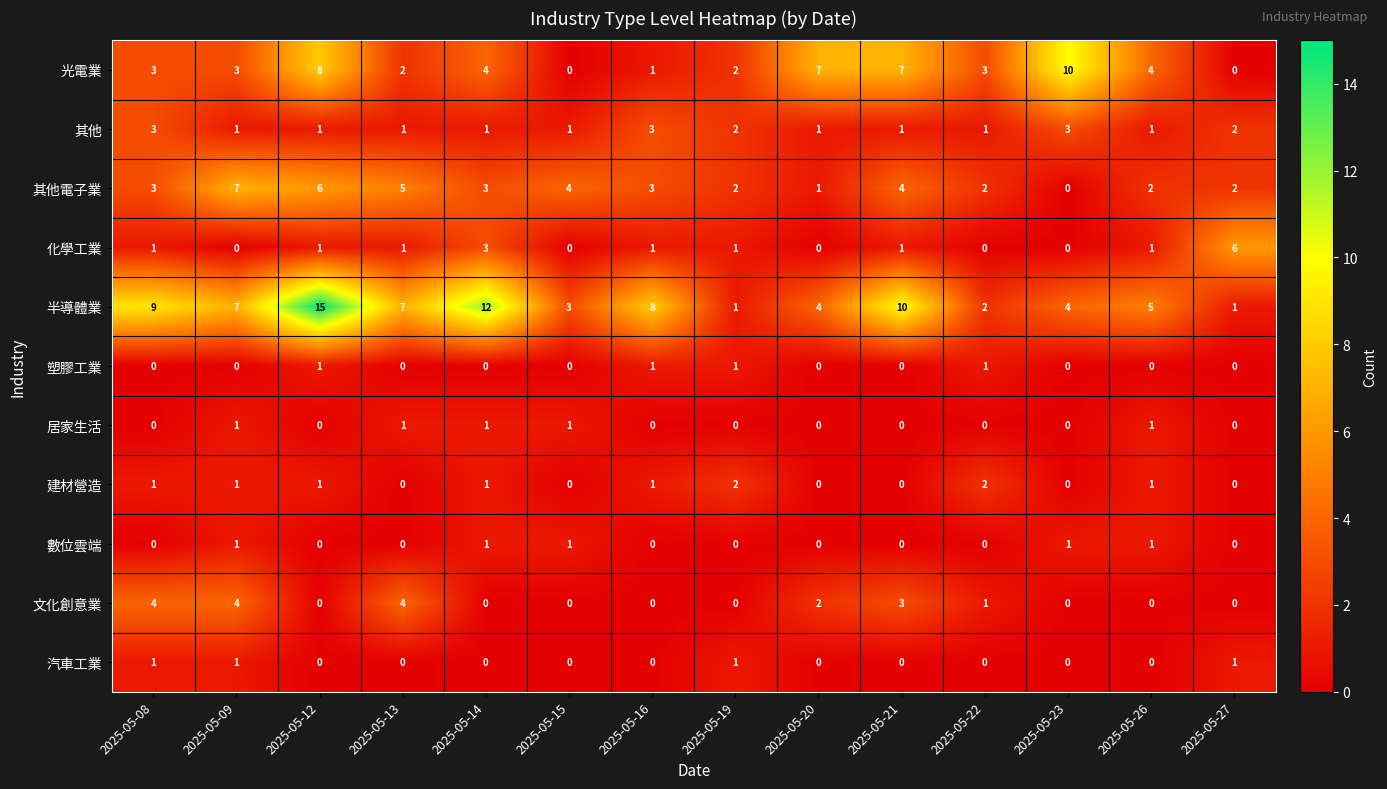

How many categories are shown in the chart?

14